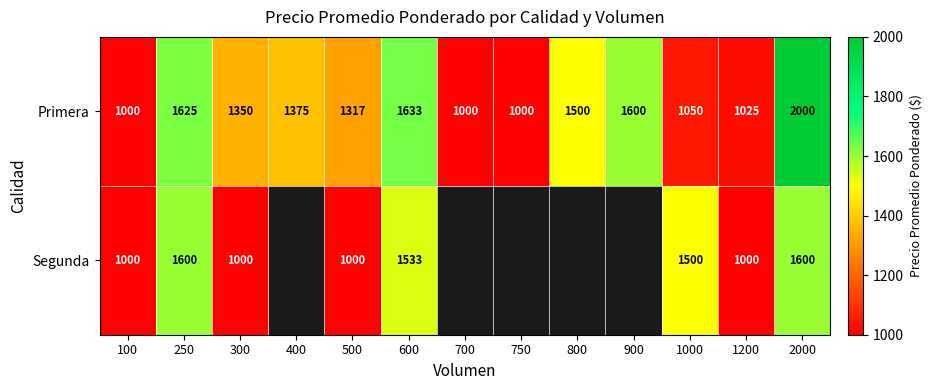

Between 800 and 1200, which is larger?

800